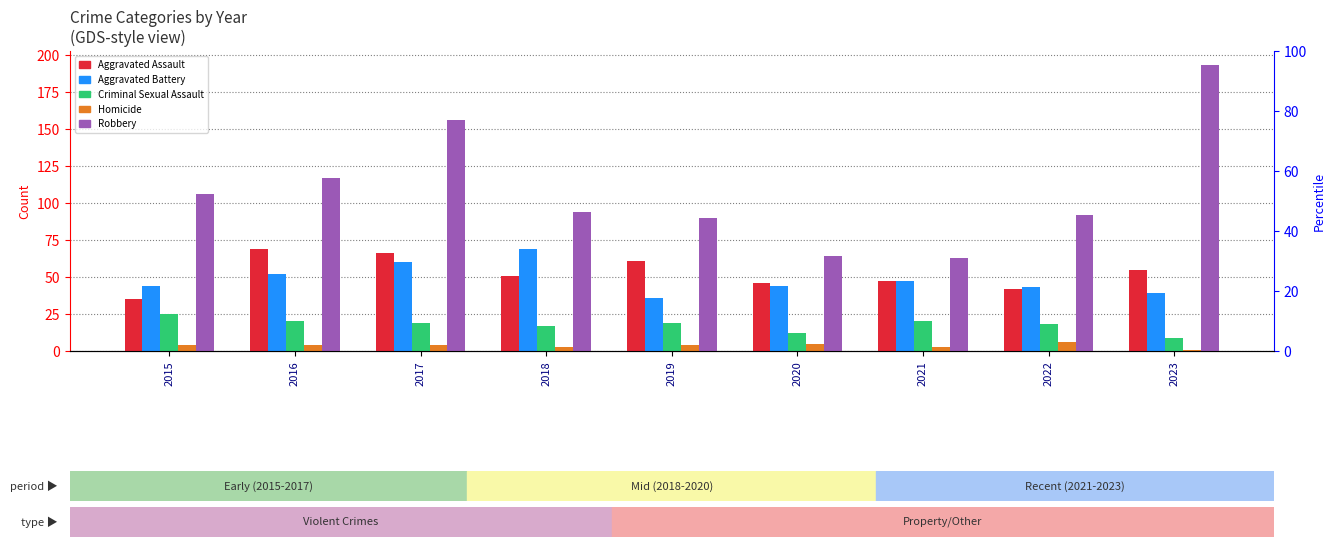

What are all the series names shown in the legend?

Aggravated Assault, Aggravated Battery, Criminal Sexual Assault, Homicide, Robbery